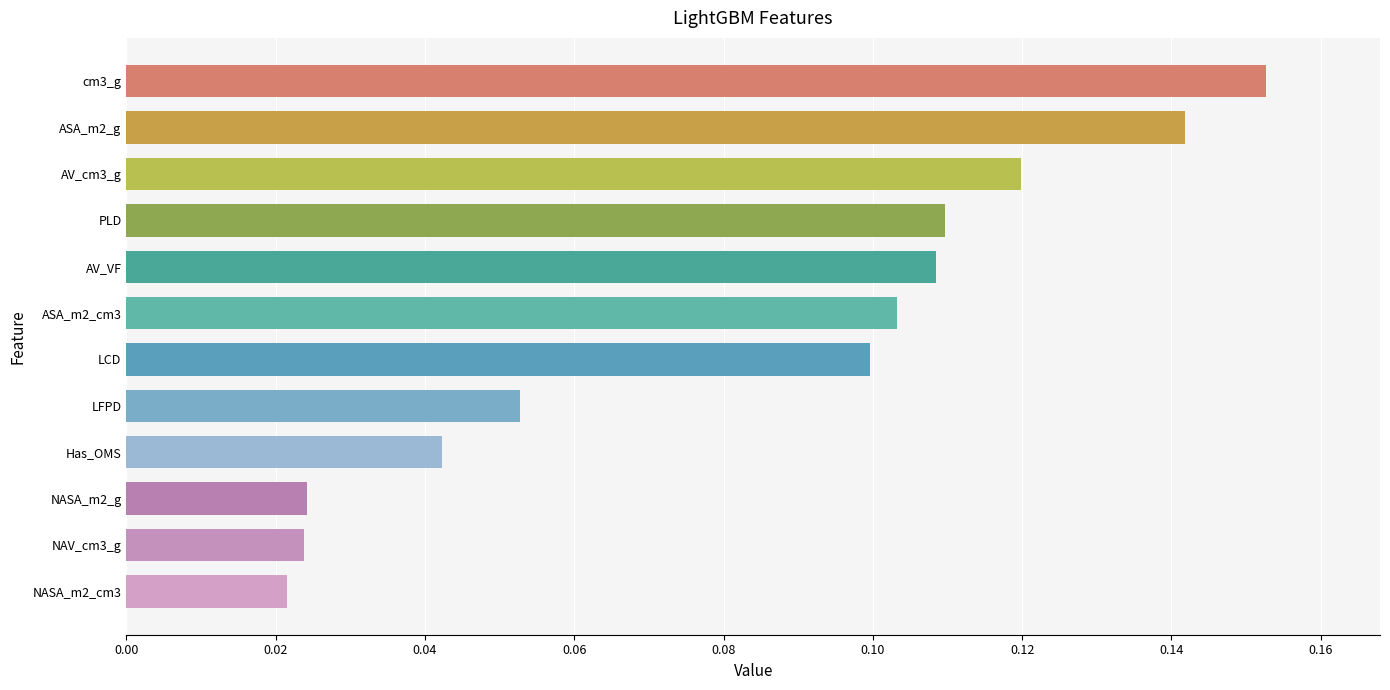

Which has a higher value, LFPD or PLD?

PLD